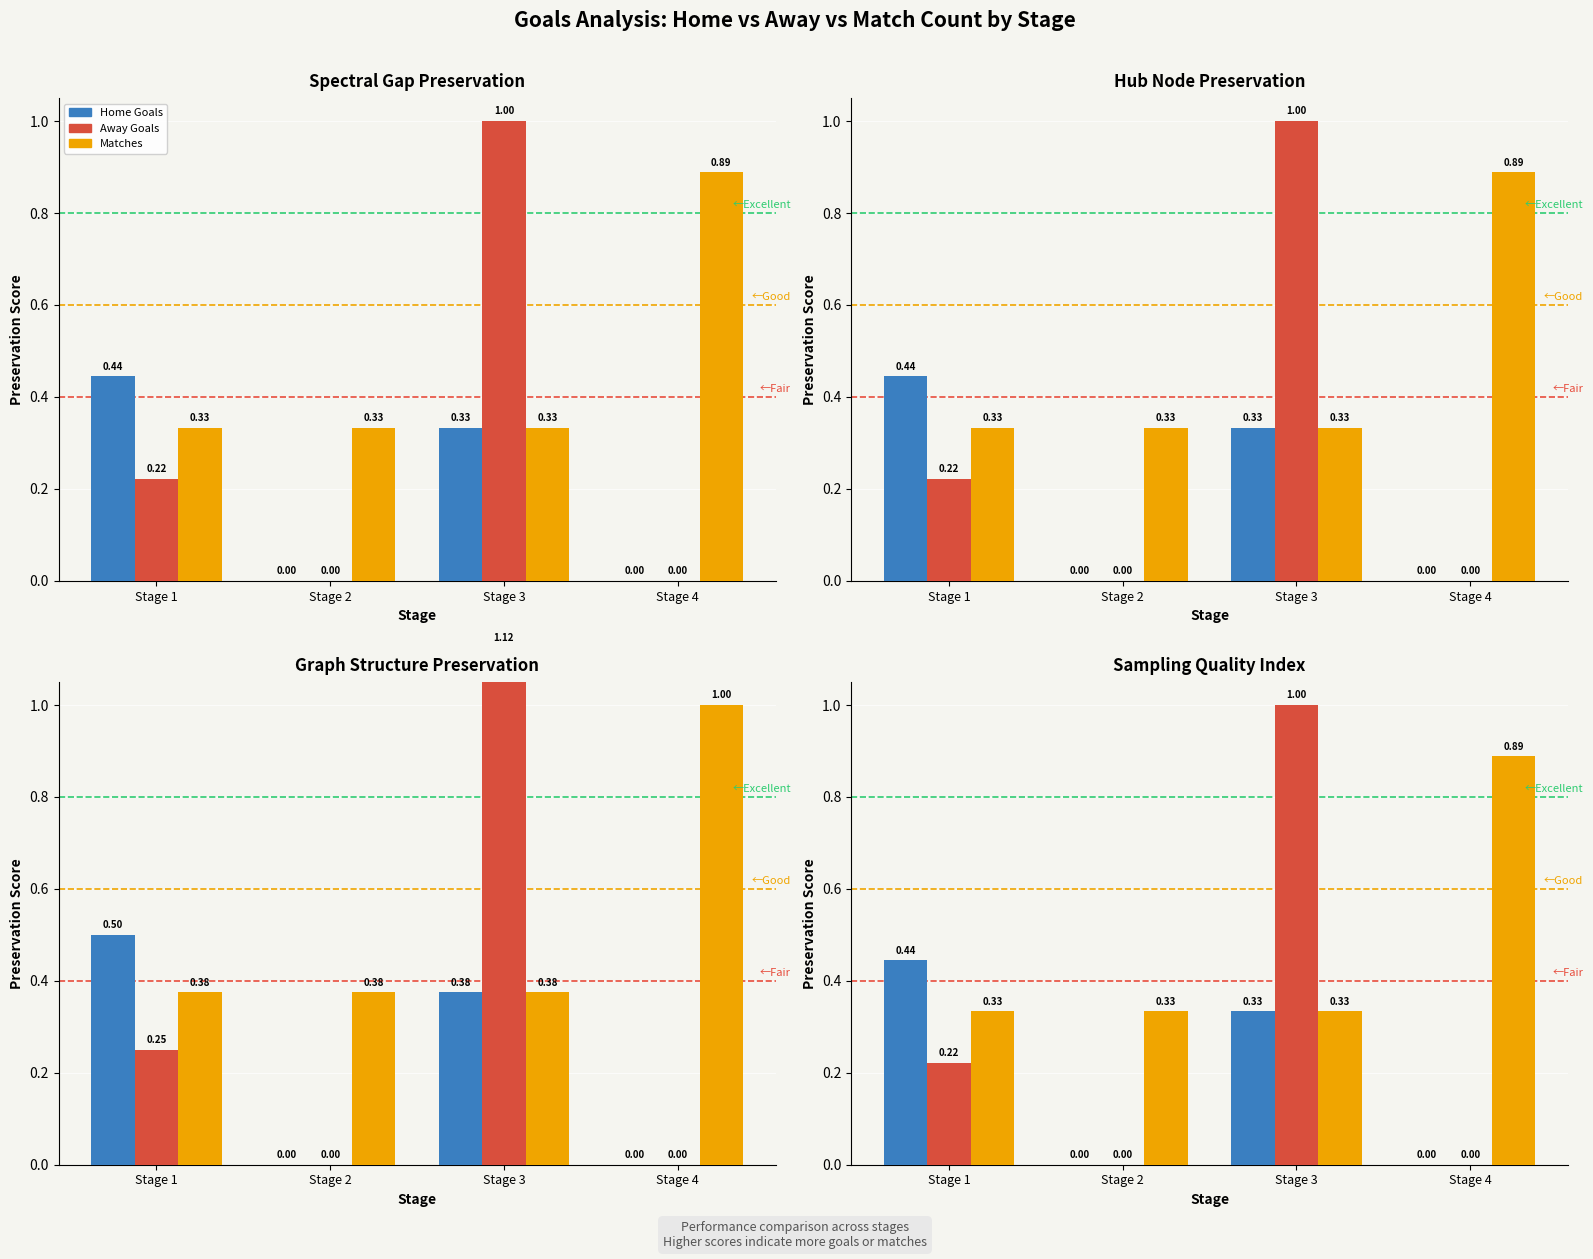

Rank the series at Stage 3 from lowest to highest value.

Home Goals, Matches, Away Goals